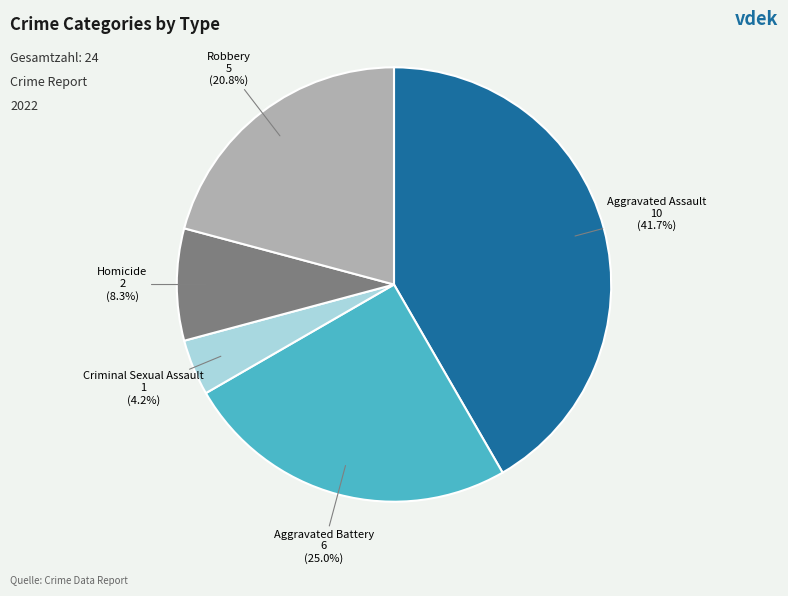

To the nearest percent, what is the average slice percentage?

20%